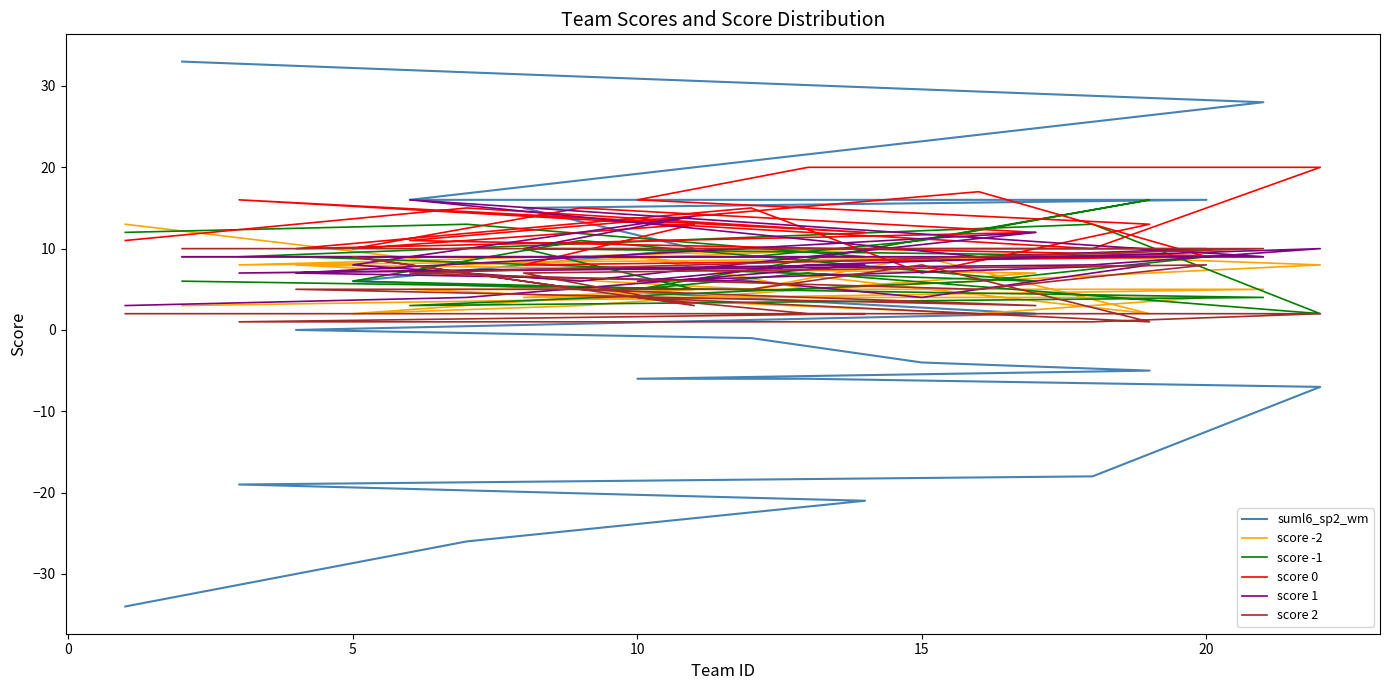

What is the difference between the second highest and minimum values in the score 1 series?

11